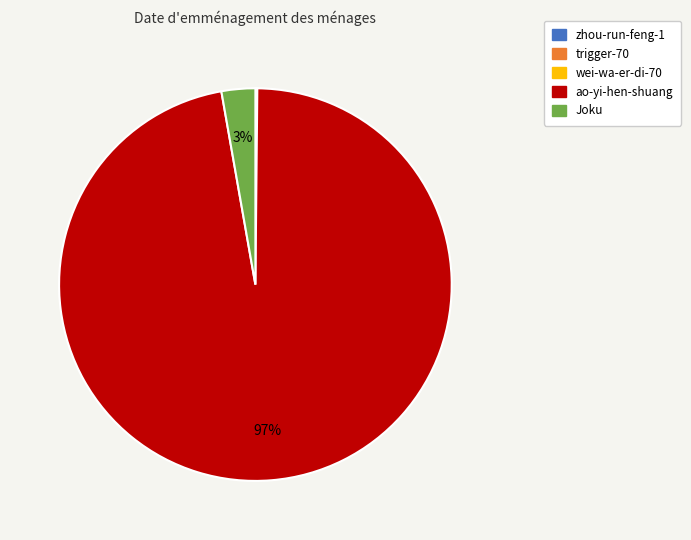

Between ao-yi-hen-shuang and Joku, which is larger?

ao-yi-hen-shuang